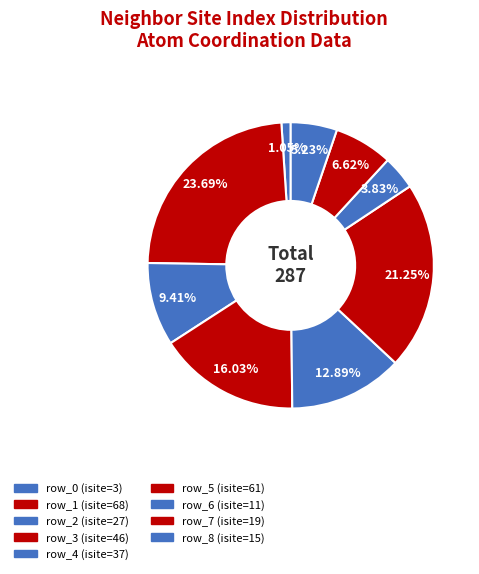

True or false: row_6 accounts for 1% of the total.

False